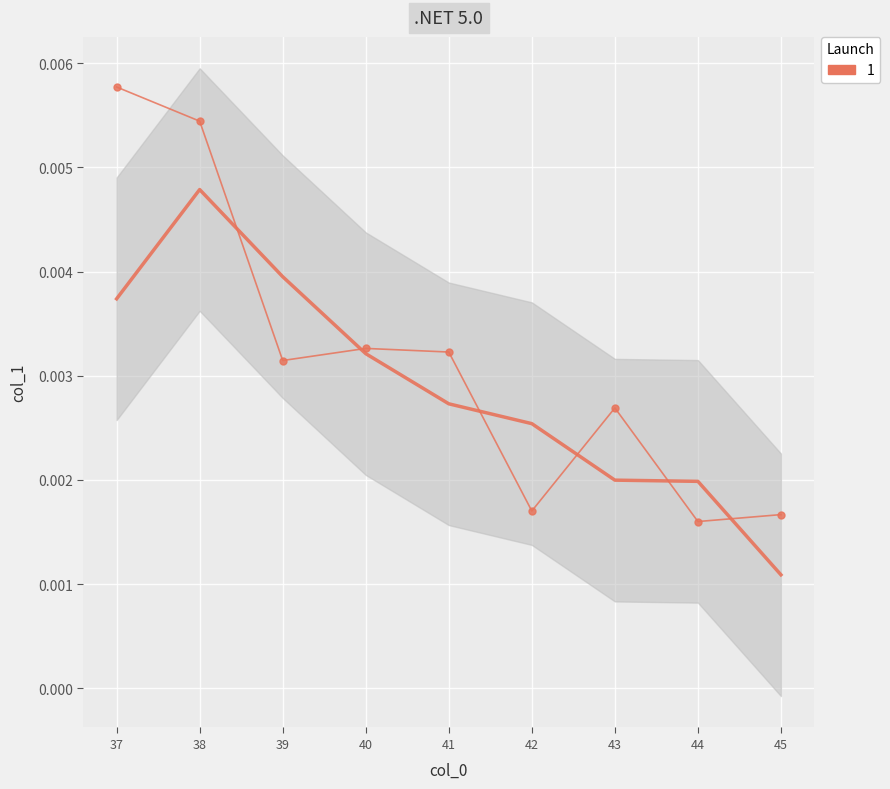

Is it true that the value at 45 is 0.0?

False